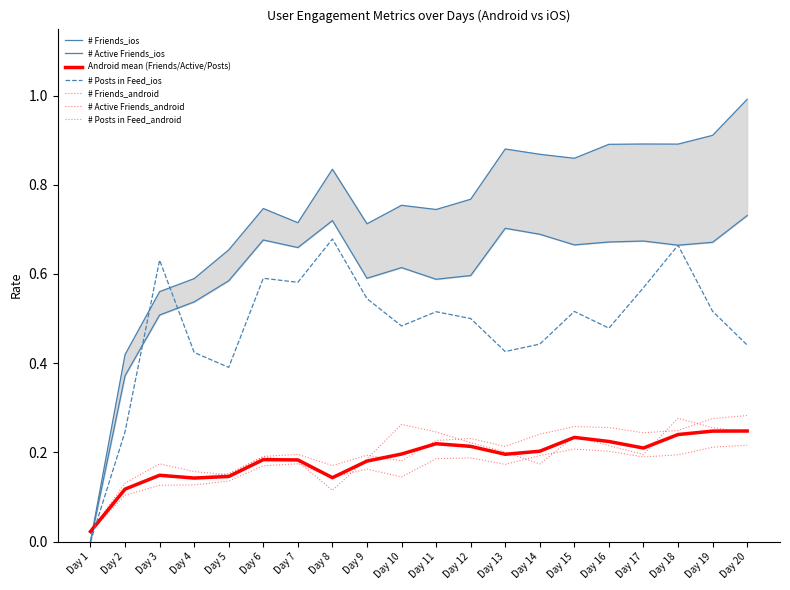

Reading right to left, list all the values displayed in this chart.

# Friends_android: 0.3	0.3	0.2	0.2	0.3	0.3	0.2	0.2	0.2	0.2	0.2	0.2	0.2	0.2	0.2	0.2	0.1	0.1	0.1	0.0
# Friends_ios: 1.0	0.9	0.9	0.9	0.9	0.9	0.9	0.9	0.8	0.7	0.8	0.7	0.8	0.7	0.7	0.7	0.6	0.6	0.4	0.0
# Active Friends_android: 0.2	0.2	0.2	0.2	0.2	0.2	0.2	0.2	0.2	0.2	0.1	0.2	0.1	0.2	0.2	0.1	0.1	0.1	0.1	0.0
# Active Friends_ios: 0.7	0.7	0.7	0.7	0.7	0.7	0.7	0.7	0.6	0.6	0.6	0.6	0.7	0.7	0.7	0.6	0.5	0.5	0.4	0.0
# Posts in Feed_android: 0.2	0.3	0.3	0.2	0.2	0.2	0.2	0.2	0.2	0.2	0.3	0.2	0.1	0.2	0.2	0.1	0.2	0.2	0.1	0.0
# Posts in Feed_ios: 0.4	0.5	0.7	0.6	0.5	0.5	0.4	0.4	0.5	0.5	0.5	0.5	0.7	0.6	0.6	0.4	0.4	0.6	0.2	0.0